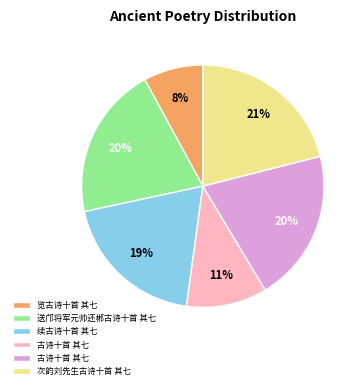

Does any single category account for the majority?

No